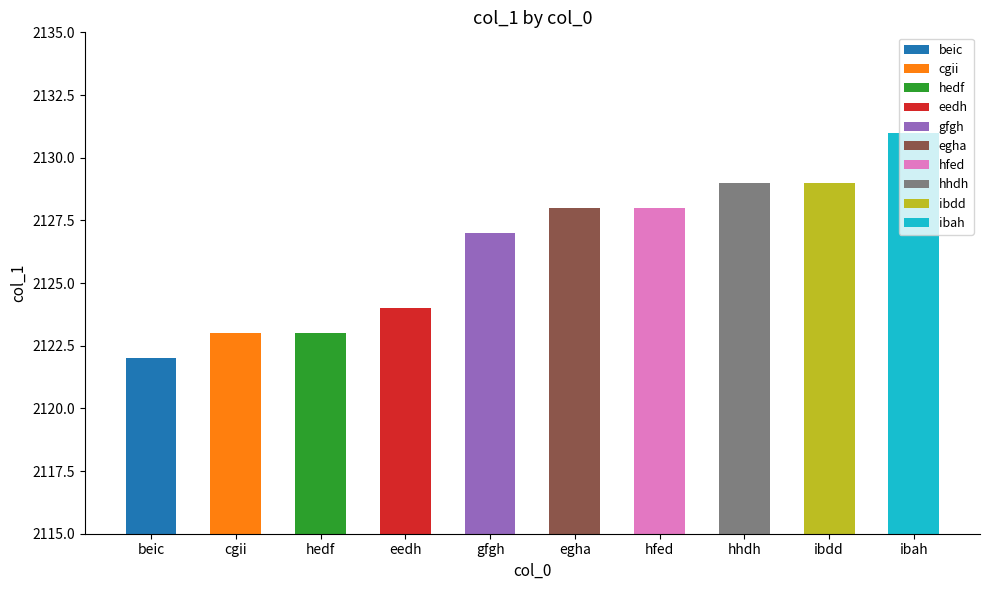

List the labels in order of value, largest first.

ibah, hhdh, ibdd, egha, hfed, gfgh, eedh, cgii, hedf, beic